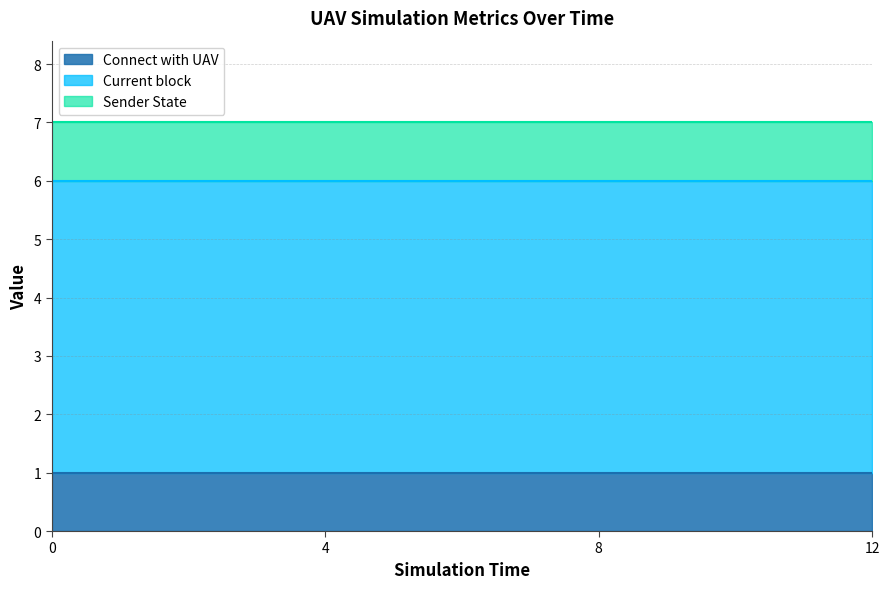

What is the greatest value displayed?

5